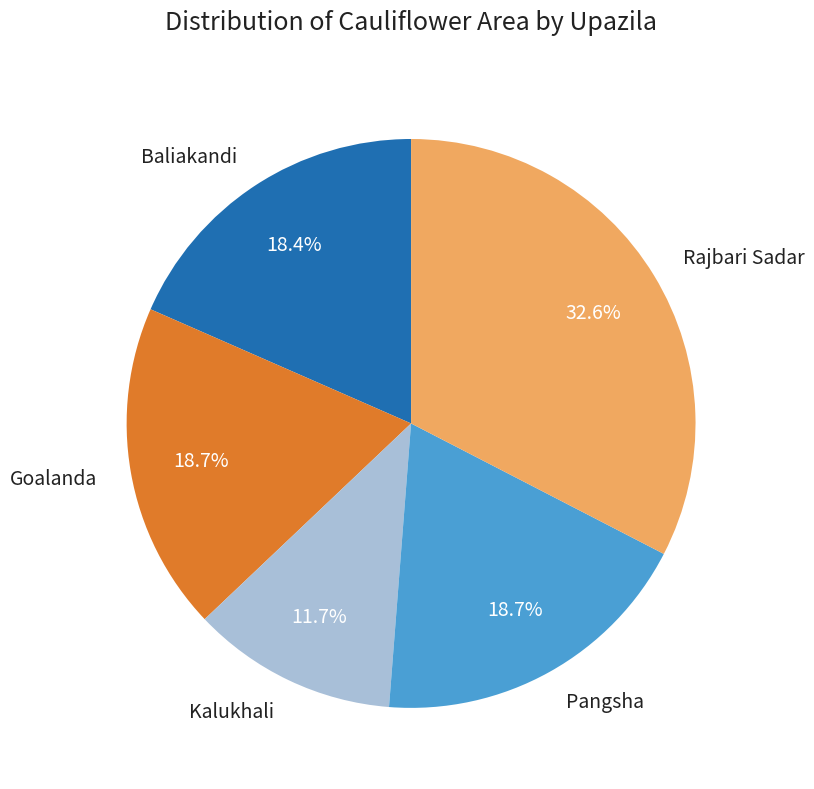

True or false: Baliakandi accounts for 12% of the total.

False